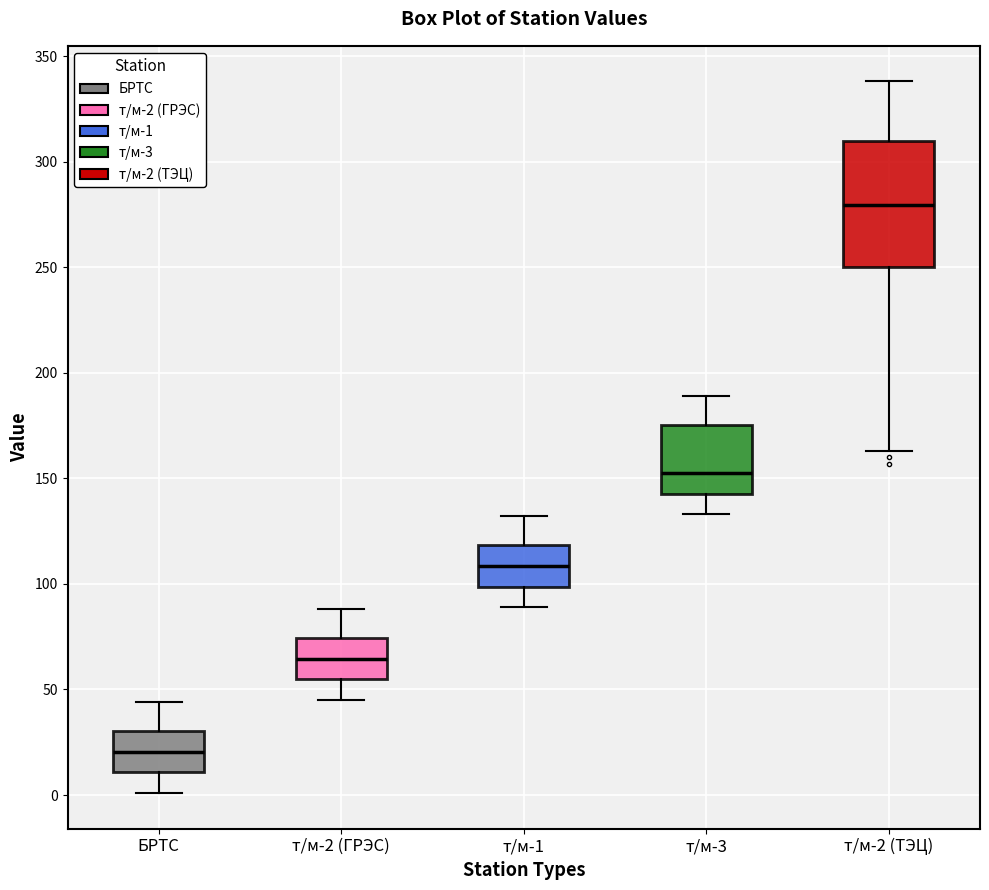

Comparing the boxes themselves (not the whiskers), which one is the tallest?

т/м-2 (ТЭЦ)